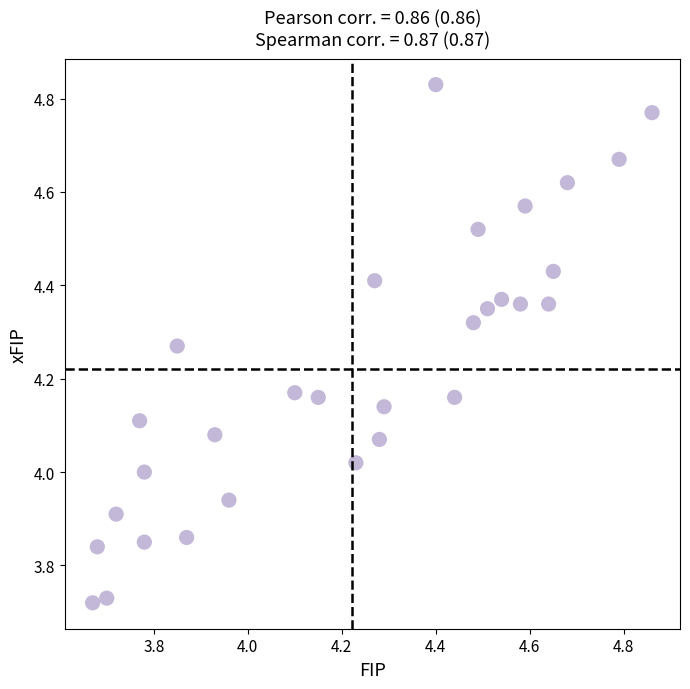

What is the range of Y values (max minus min)?

1.1